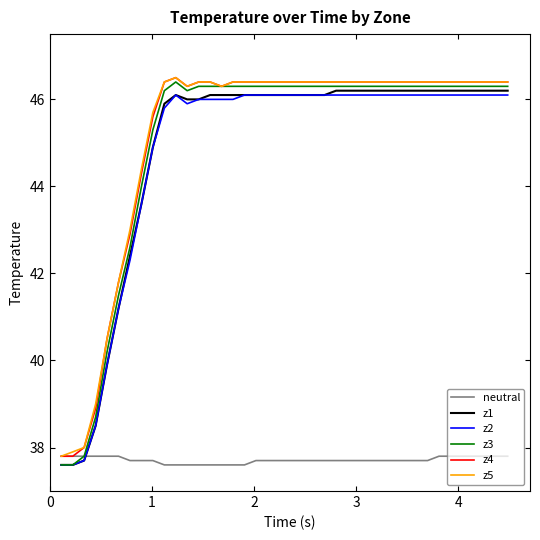

What is the sum of all z5 values?

1806.4